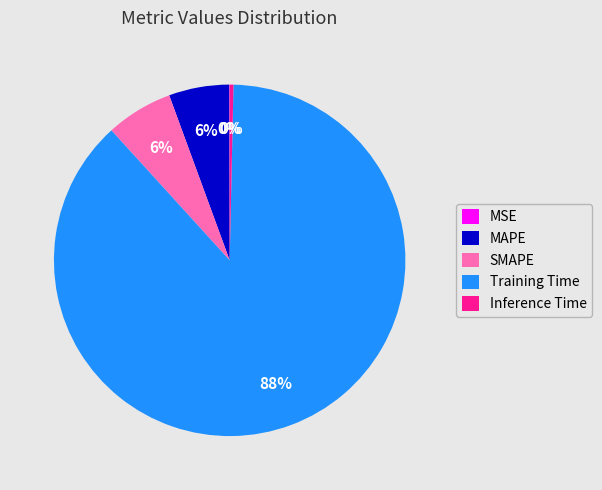

What is the largest slice in the pie chart?

Training Time